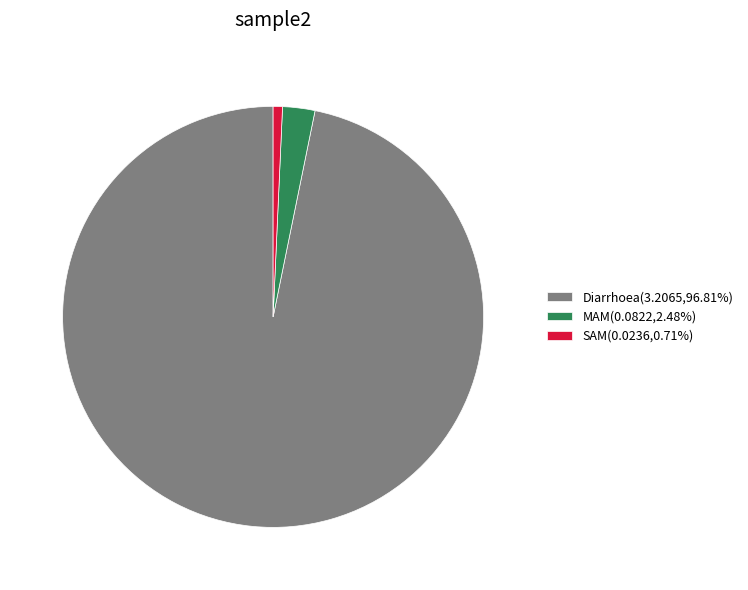

Combined, do SAM(0.0236,0.71%) and Diarrhoea(3.2065,96.81%) account for over 50%?

Yes